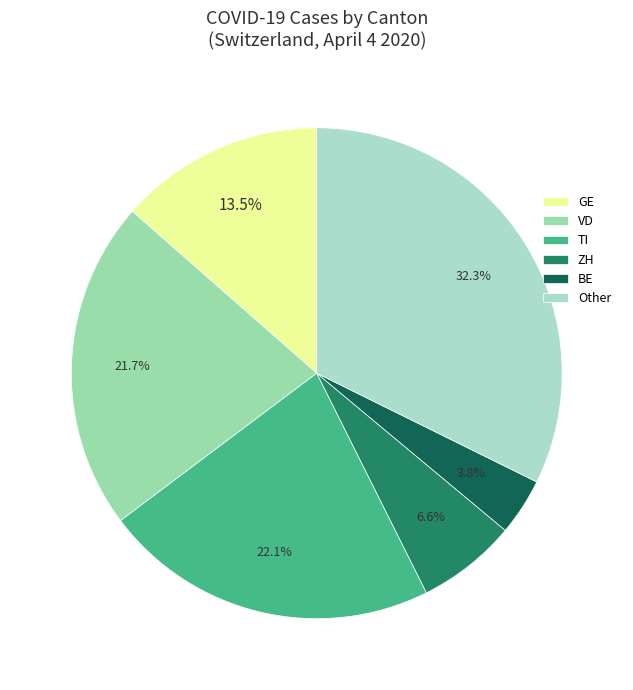

Which slice is the largest?

Other